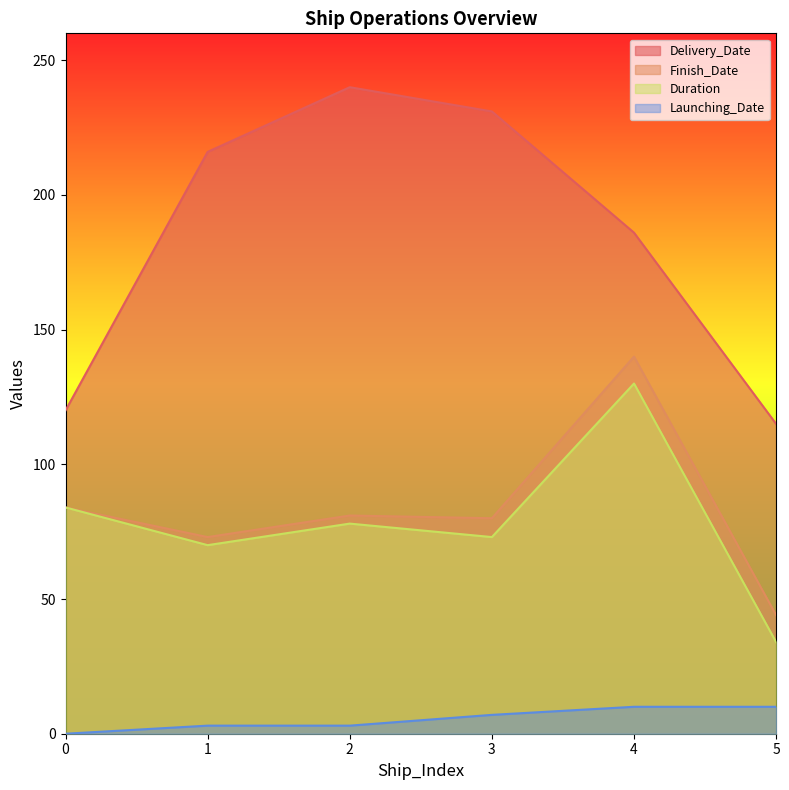

How many values in Launching_Date are above zero?

5